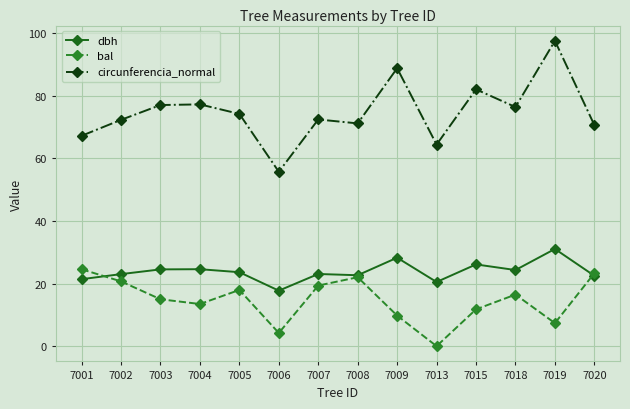

How many lines are shown in the chart?

3